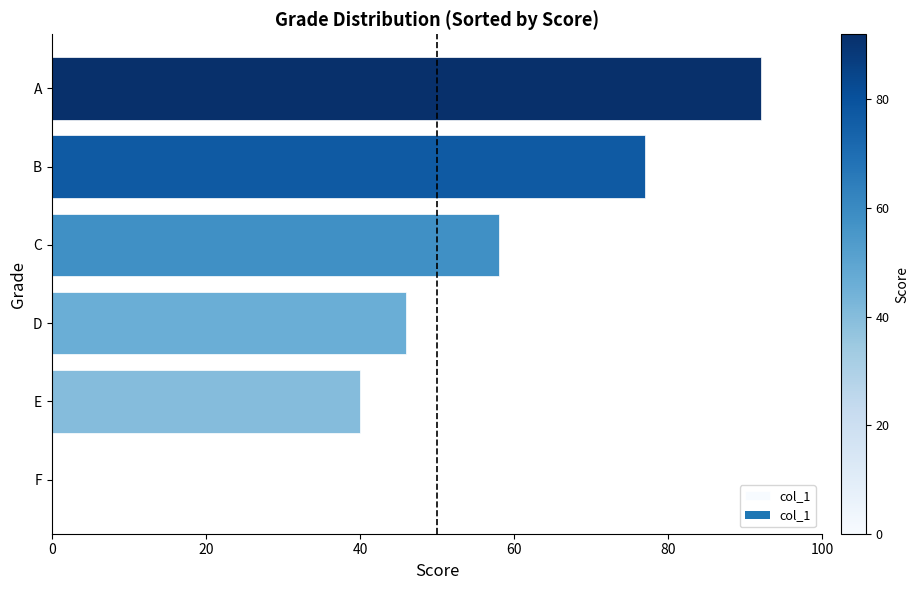

Which label corresponds to the largest value in the chart?

A